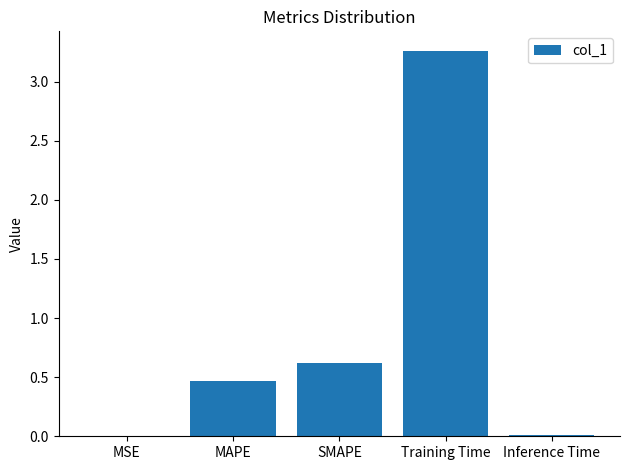

Is it true that the value at SMAPE is 0.6?

True